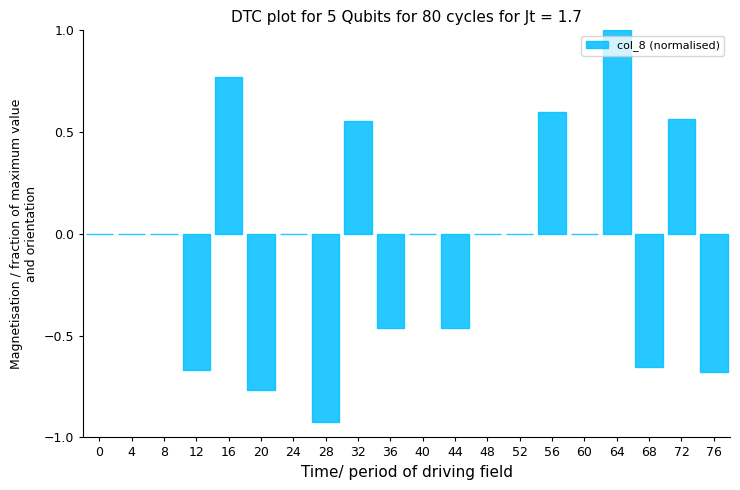

What is the greatest value displayed?

1.0